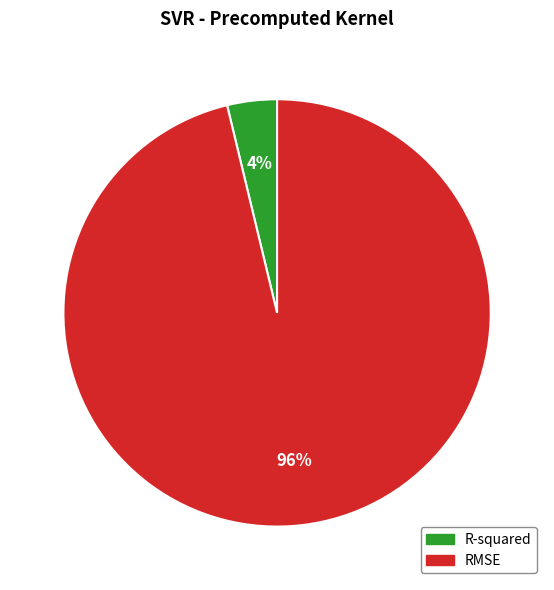

Count the number of slices in the pie.

2